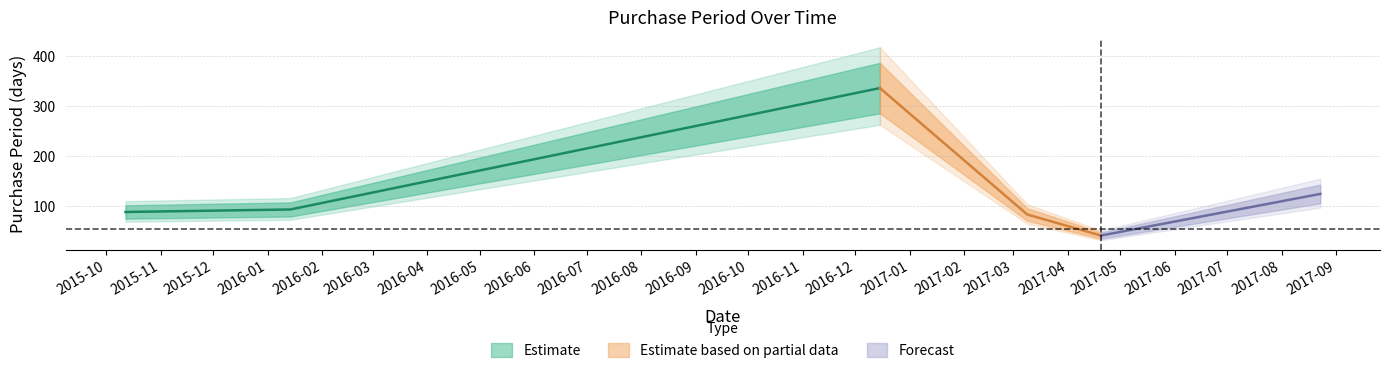

Reading right to left, what are all the values shown in this chart?

2017-08-23=125	2017-04-20=42	2017-03-09=84	2016-12-15=336	2016-01-14=94	2015-10-12=89